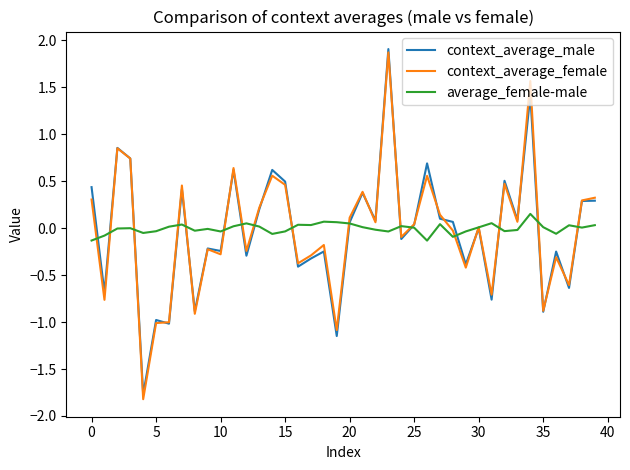

What is the greatest value displayed?

1.9